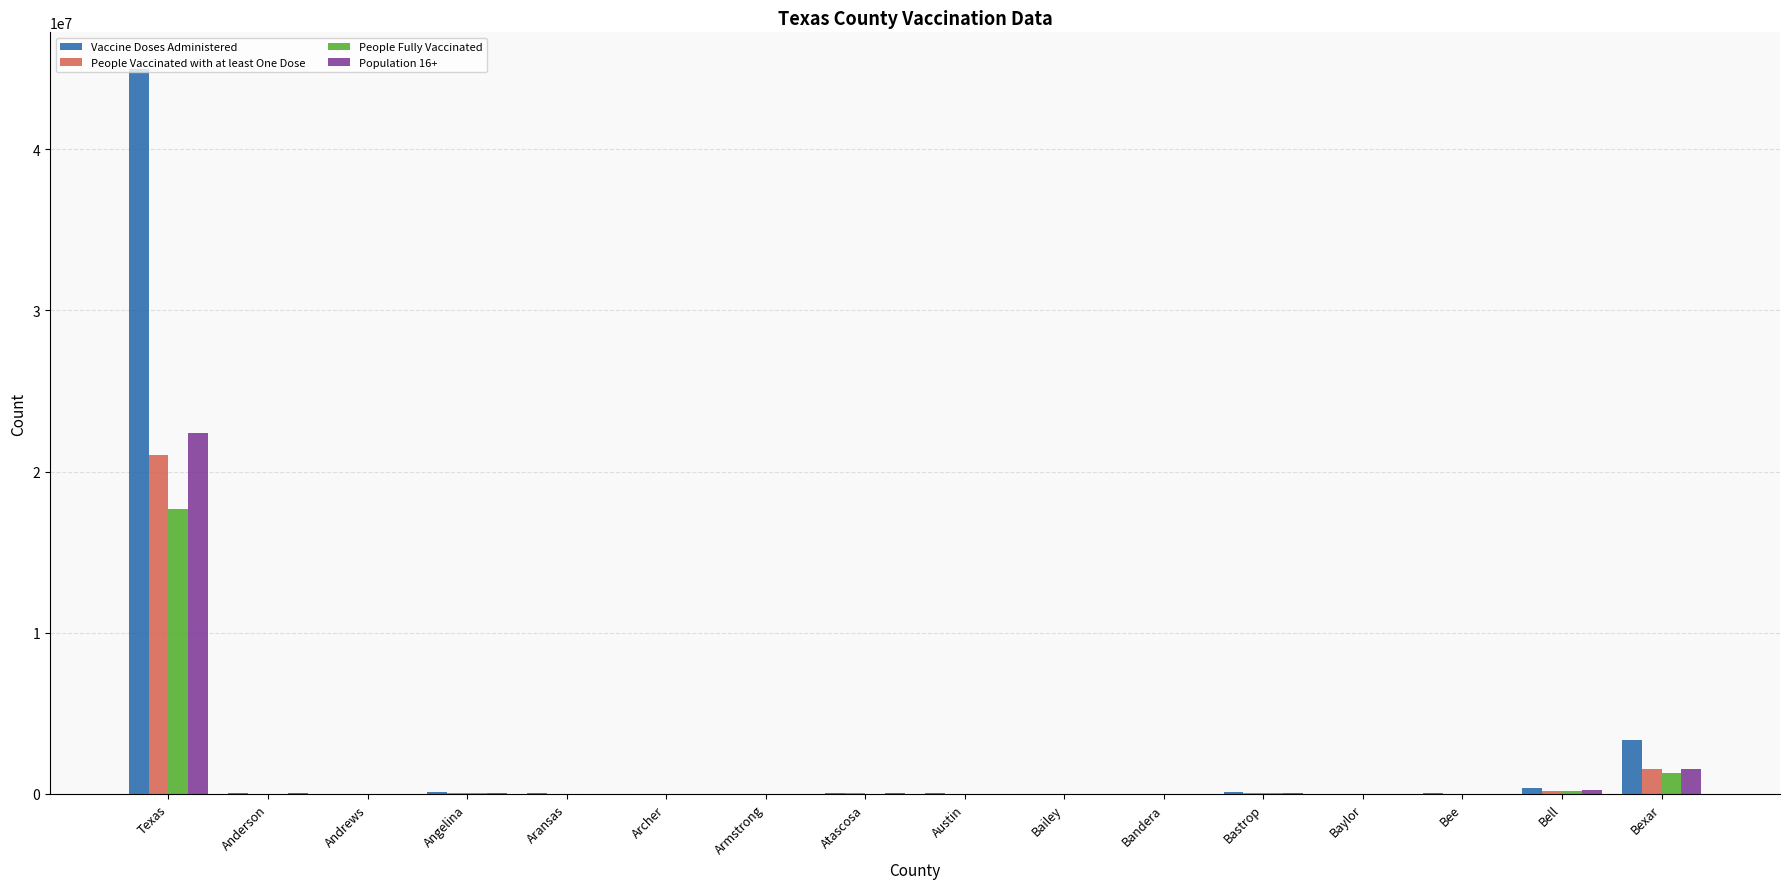

What is the maximum value shown in the chart?

45007054